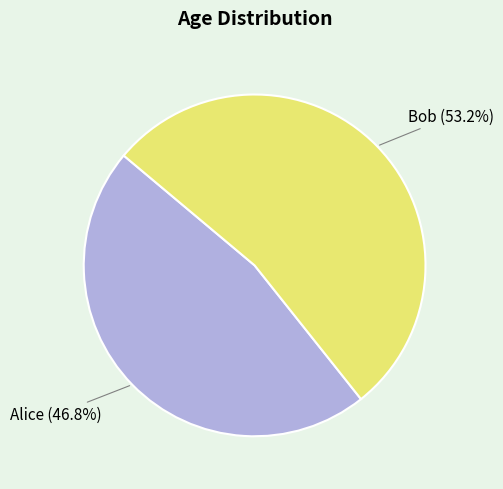

How many slices are in this pie chart?

2